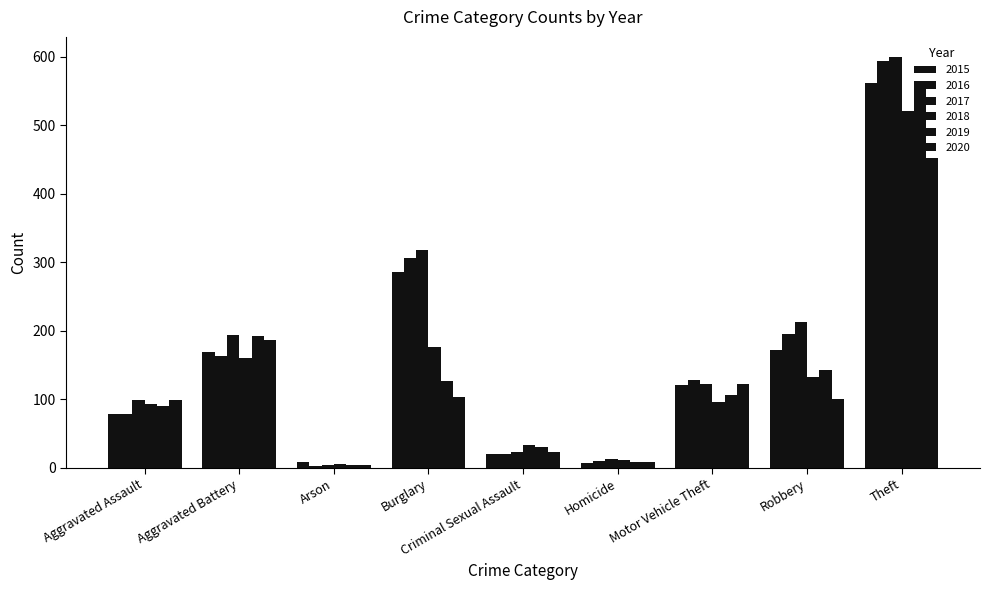

Reading left to right, list all the values displayed in this chart.

2015: Aggravated Assault=79	Aggravated Battery=169	Arson=8	Burglary=286	Criminal Sexual Assault=21	Homicide=7	Motor Vehicle Theft=121	Robbery=172	Theft=561
2016: Aggravated Assault=79	Aggravated Battery=164	Arson=3	Burglary=306	Criminal Sexual Assault=20	Homicide=10	Motor Vehicle Theft=128	Robbery=196	Theft=594
2017: Aggravated Assault=99	Aggravated Battery=194	Arson=4	Burglary=318	Criminal Sexual Assault=23	Homicide=13	Motor Vehicle Theft=122	Robbery=213	Theft=599
2018: Aggravated Assault=93	Aggravated Battery=160	Arson=6	Burglary=176	Criminal Sexual Assault=33	Homicide=12	Motor Vehicle Theft=96	Robbery=132	Theft=521
2019: Aggravated Assault=91	Aggravated Battery=193	Arson=4	Burglary=127	Criminal Sexual Assault=31	Homicide=8	Motor Vehicle Theft=107	Robbery=143	Theft=563
2020: Aggravated Assault=99	Aggravated Battery=186	Arson=5	Burglary=103	Criminal Sexual Assault=23	Homicide=9	Motor Vehicle Theft=123	Robbery=101	Theft=452